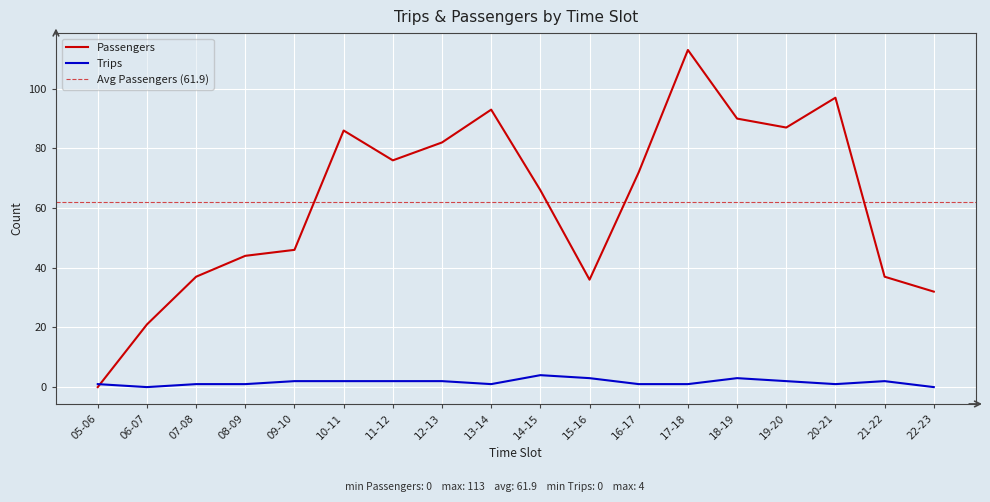

True or false: Passengers has more than 2 interior local peaks.

True